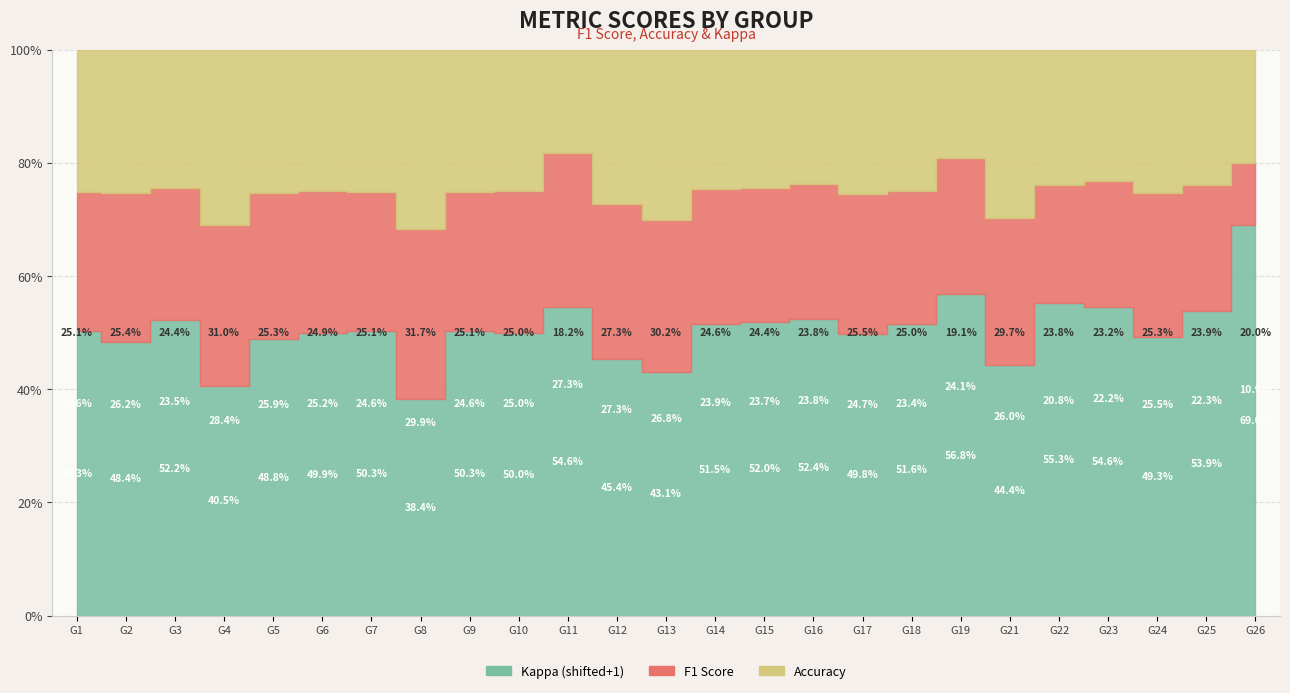

What are all the series names shown in the legend?

f1, accuracy, kappa